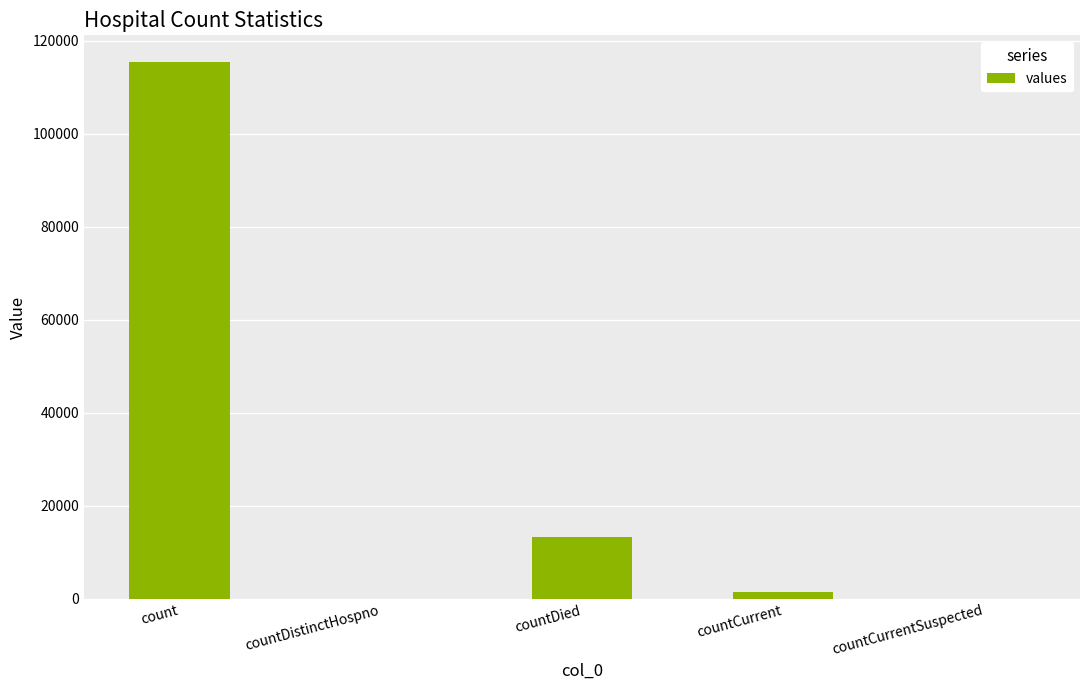

What is the maximum value shown in the chart?

115379